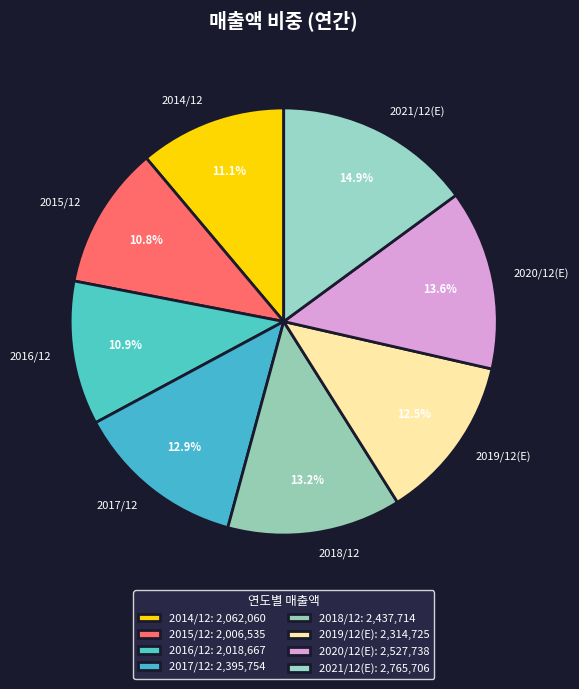

To the nearest percent, what percentage of the pie is 2017/12?

13%